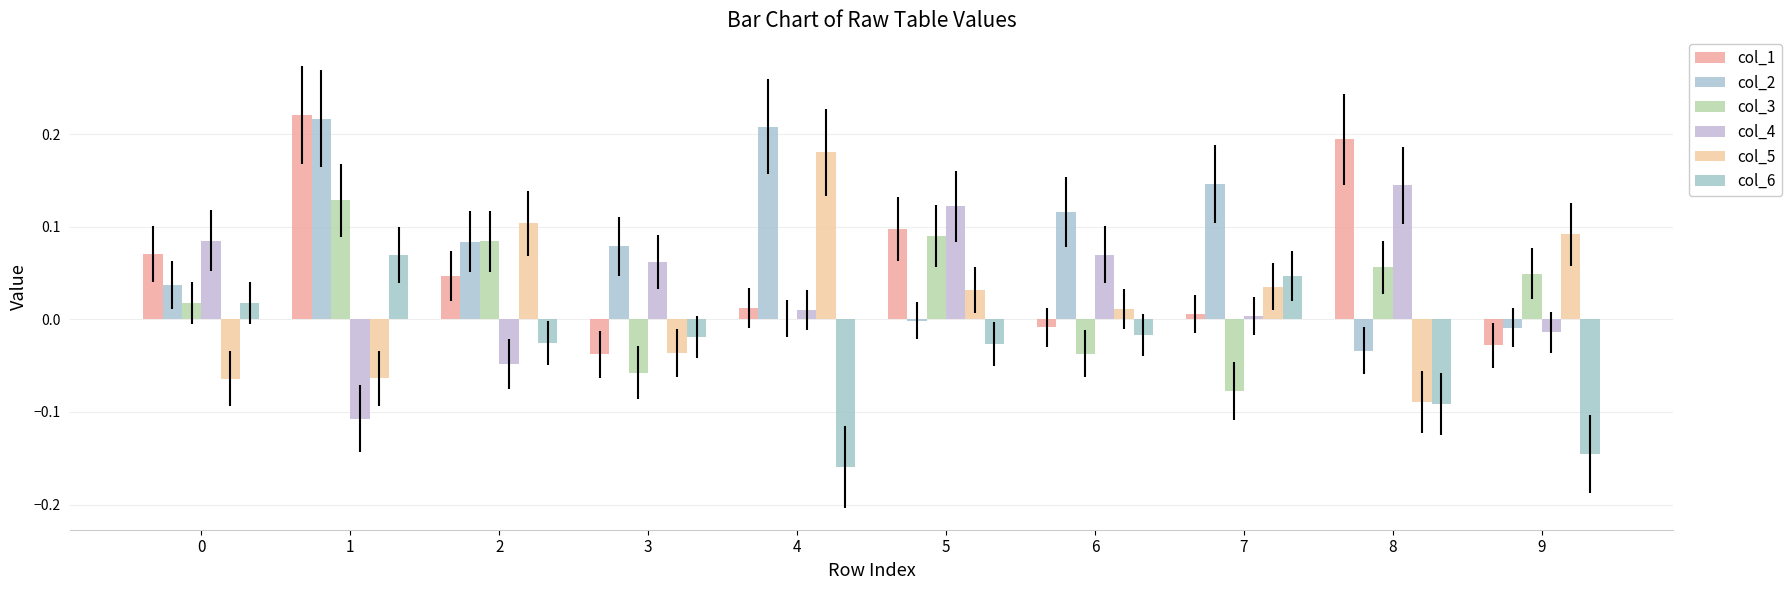

Rank the categories by col_2 value from lowest to highest.

8, 9, 5, 0, 3, 2, 6, 7, 4, 1